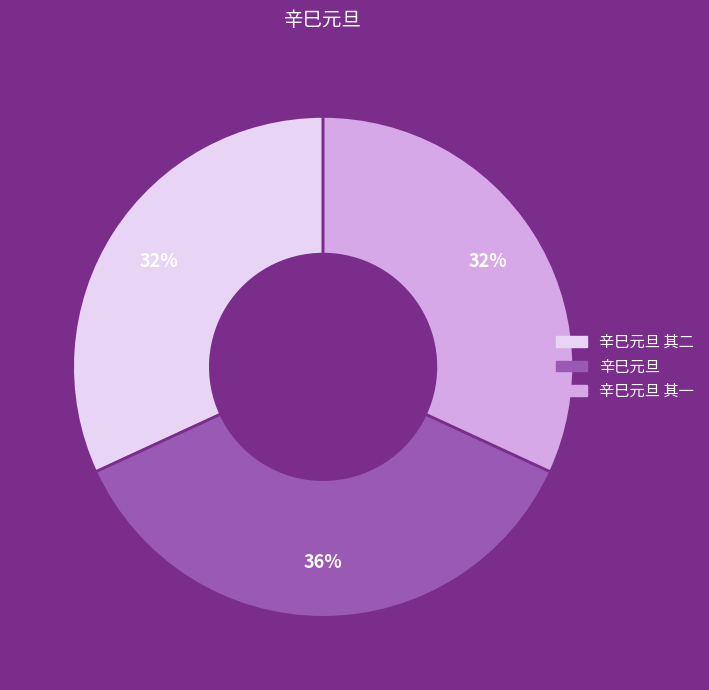

Does any single category account for the majority?

No